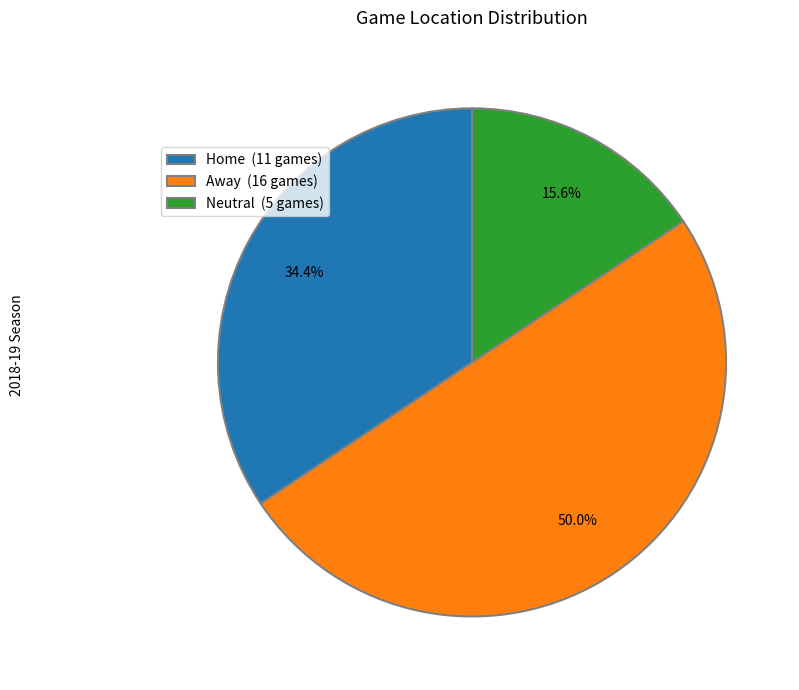

Is it true that Away is 58% of the pie?

False